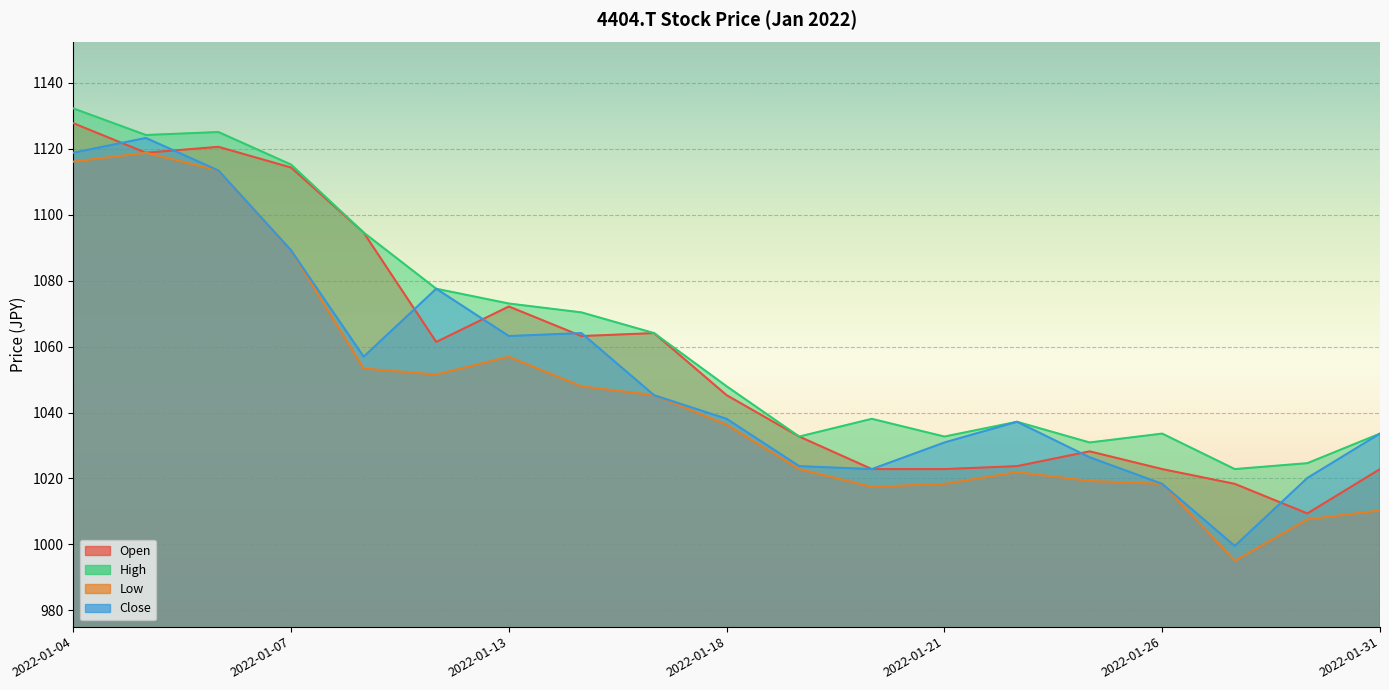

At which category does High reach its first local peak?

2022-01-06